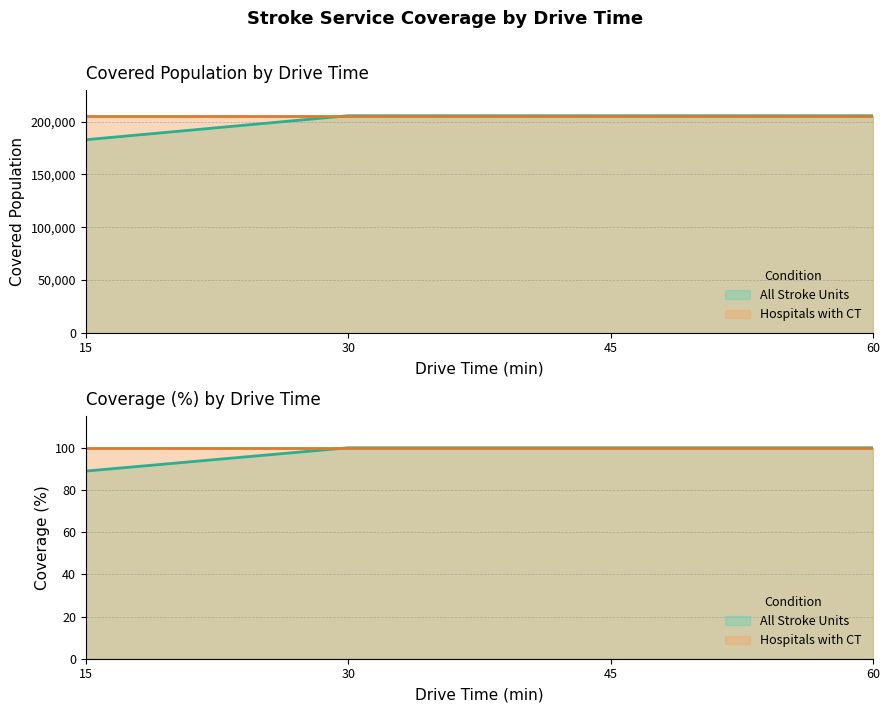

Rank the categories by value from lowest to highest.

15, 30, 45, 60